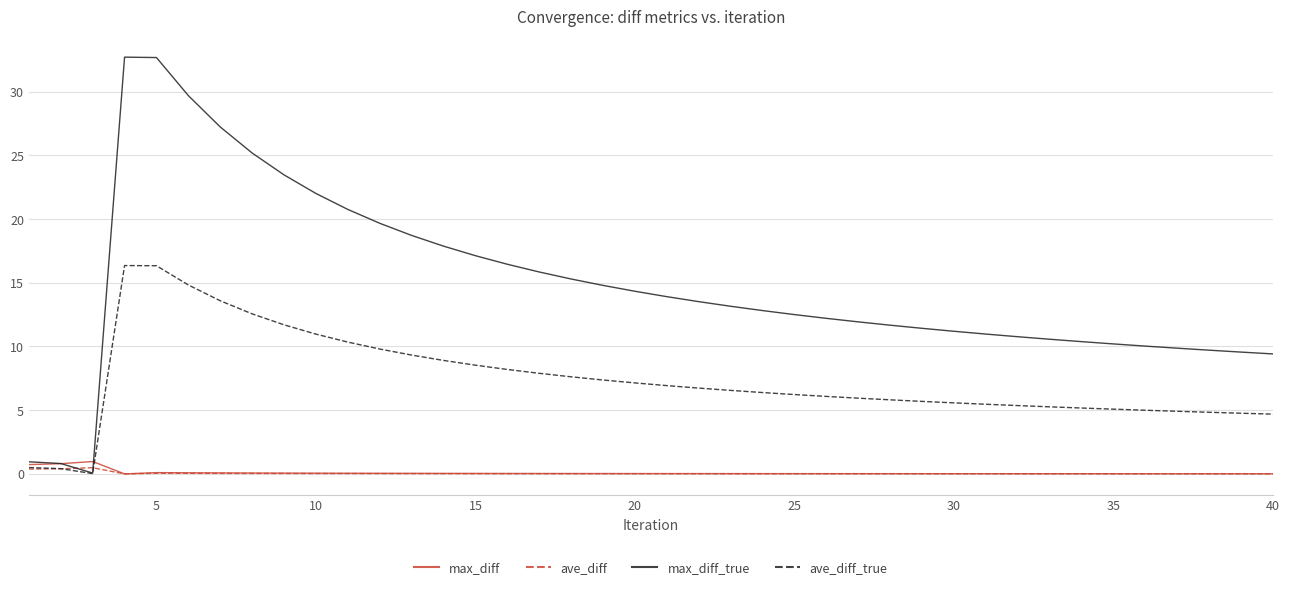

Which series has the widest spread of values?

max_diff_true